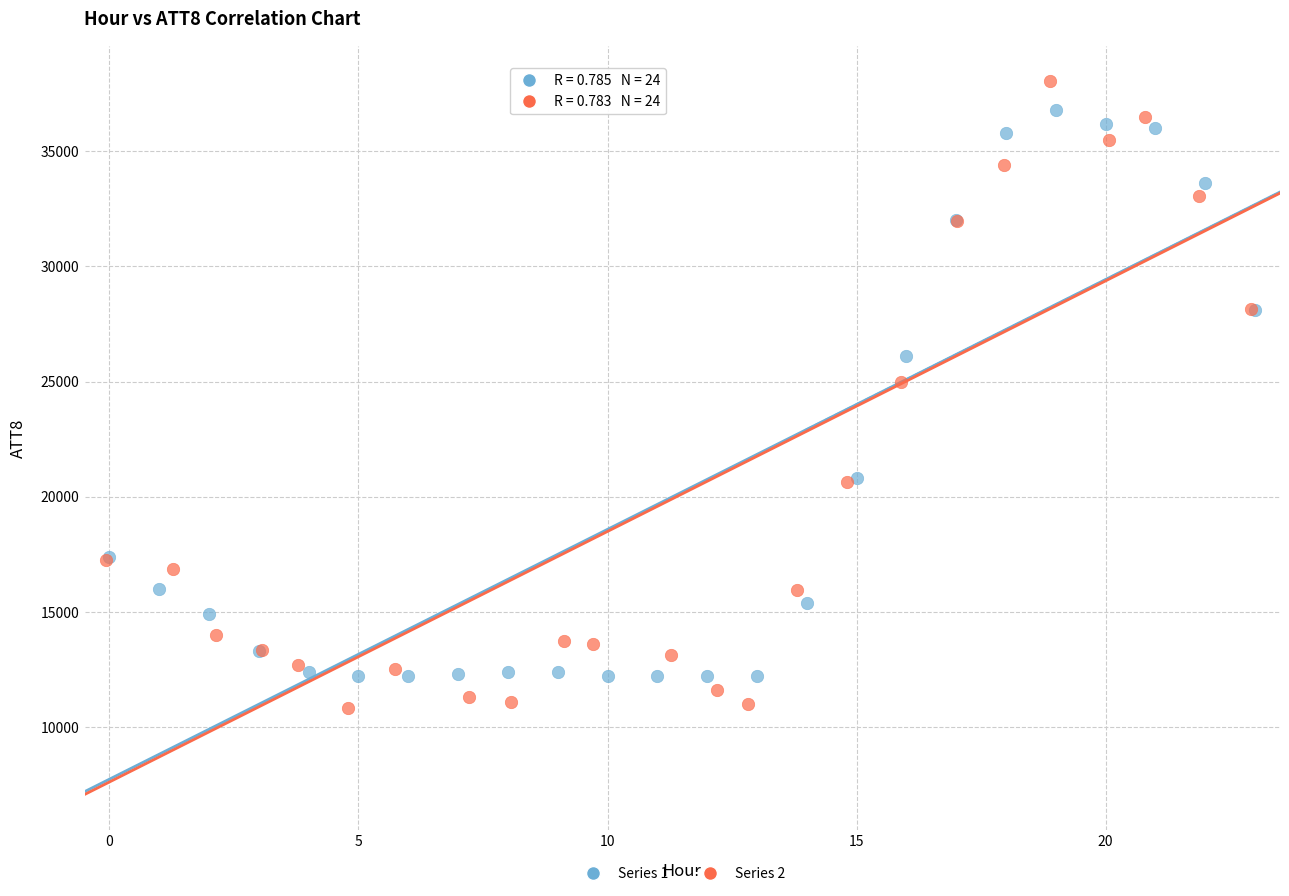

Which series has the largest Y range (max minus min)?

Series 2